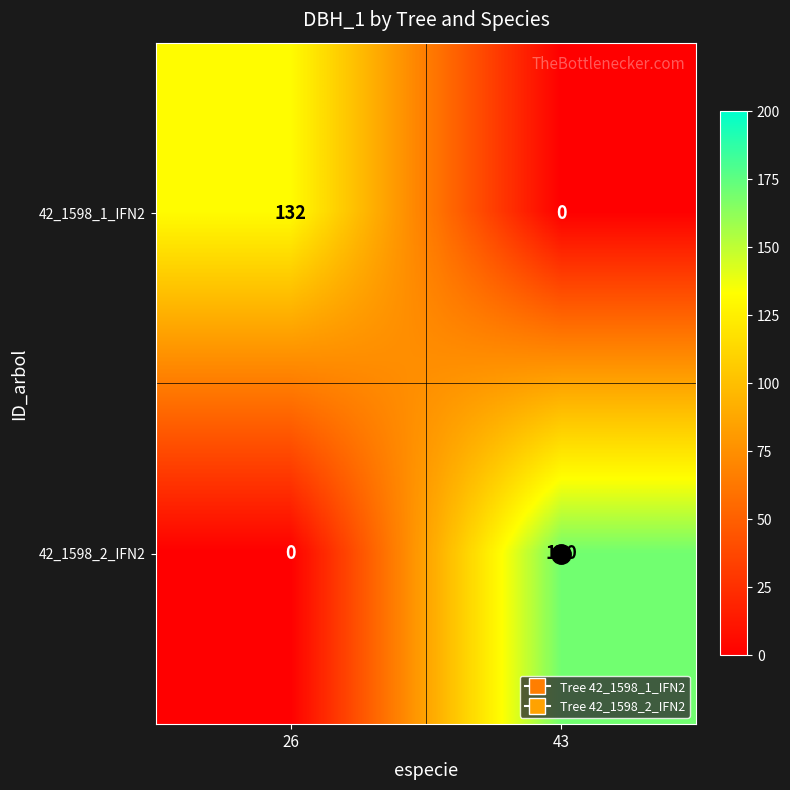

True or false: 42_1598_1_IFN2 has a value of -85 at 43.

False